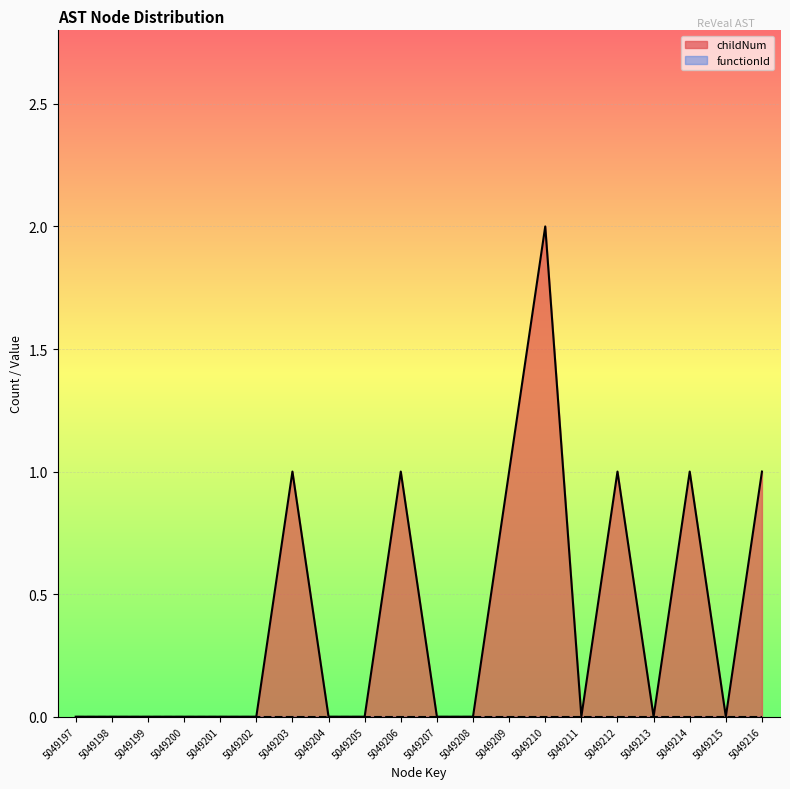

How many points are higher than both their immediate neighbors (excluding endpoints)?

5